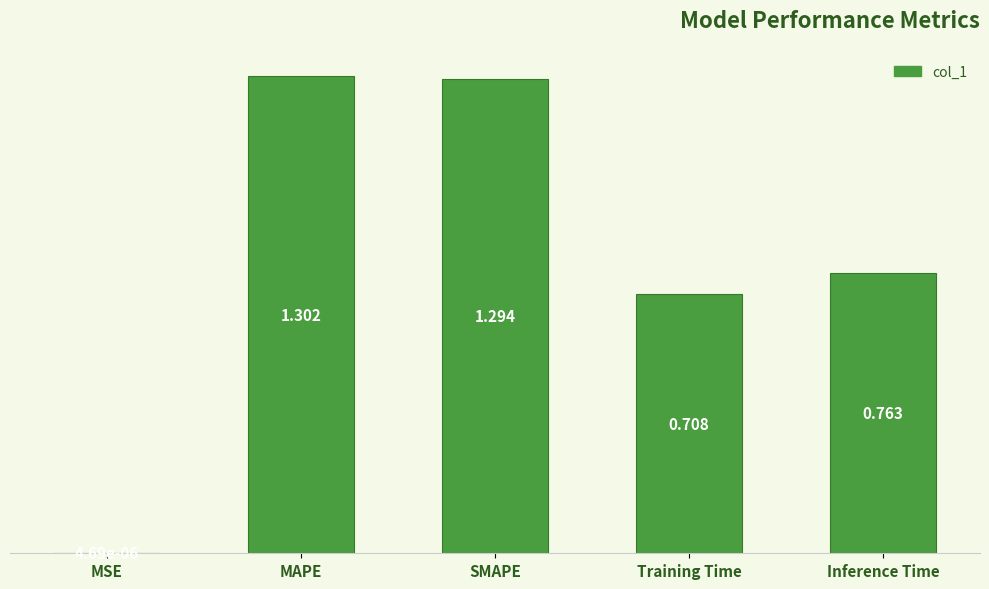

Are the bars grouped side by side (vs. stacked)?

No